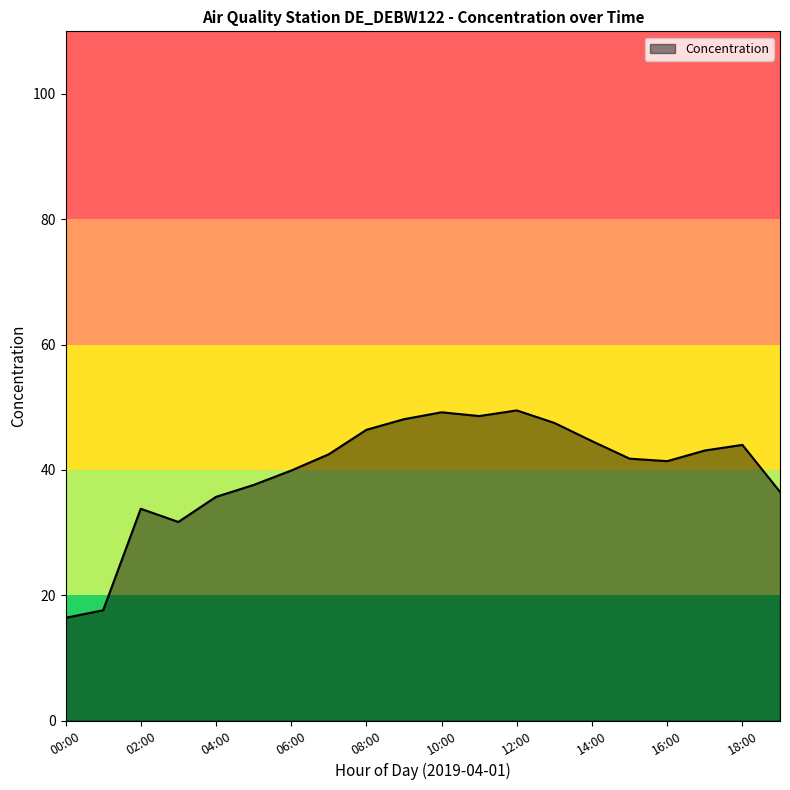

What is the smallest value displayed?

16.4